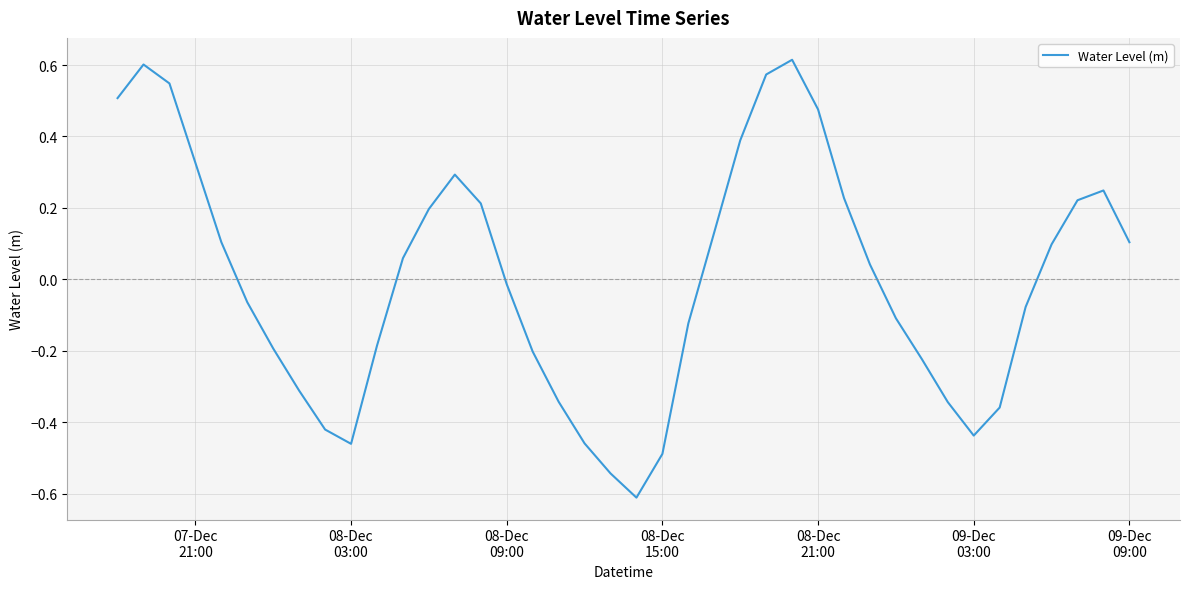

What is the minimum value shown in the chart?

-0.6